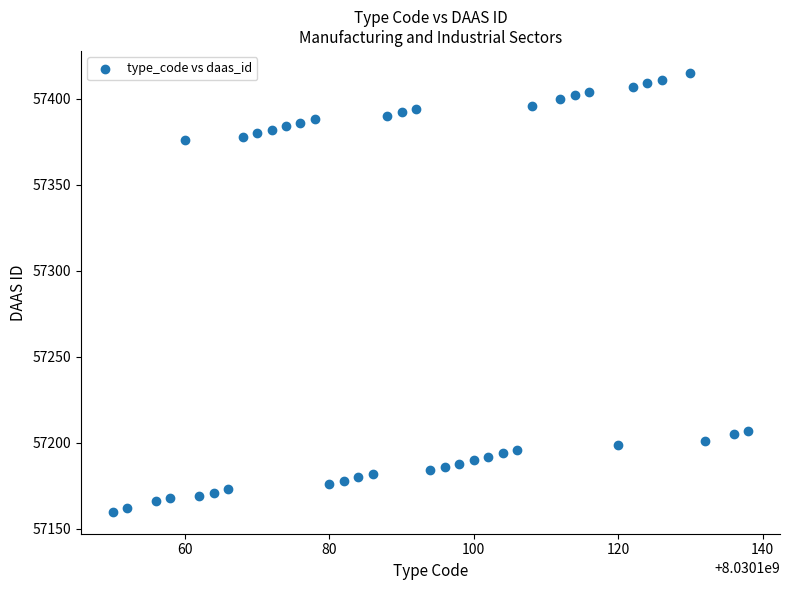

What is the range of X values (max minus min)?

88